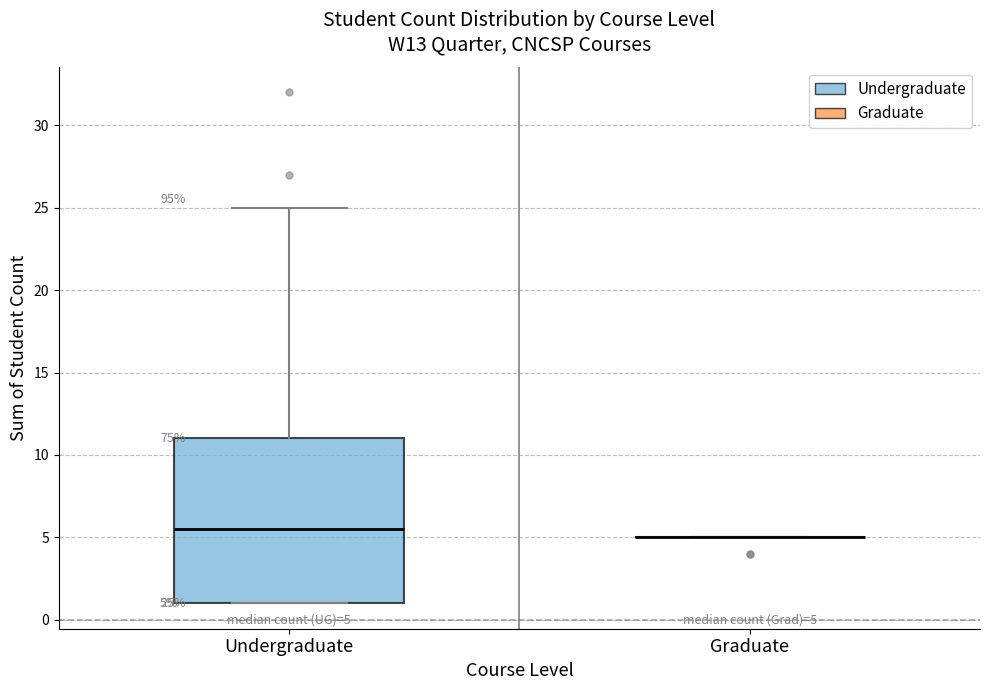

Comparing the boxes themselves (not the whiskers), which one is the tallest?

Undergraduate